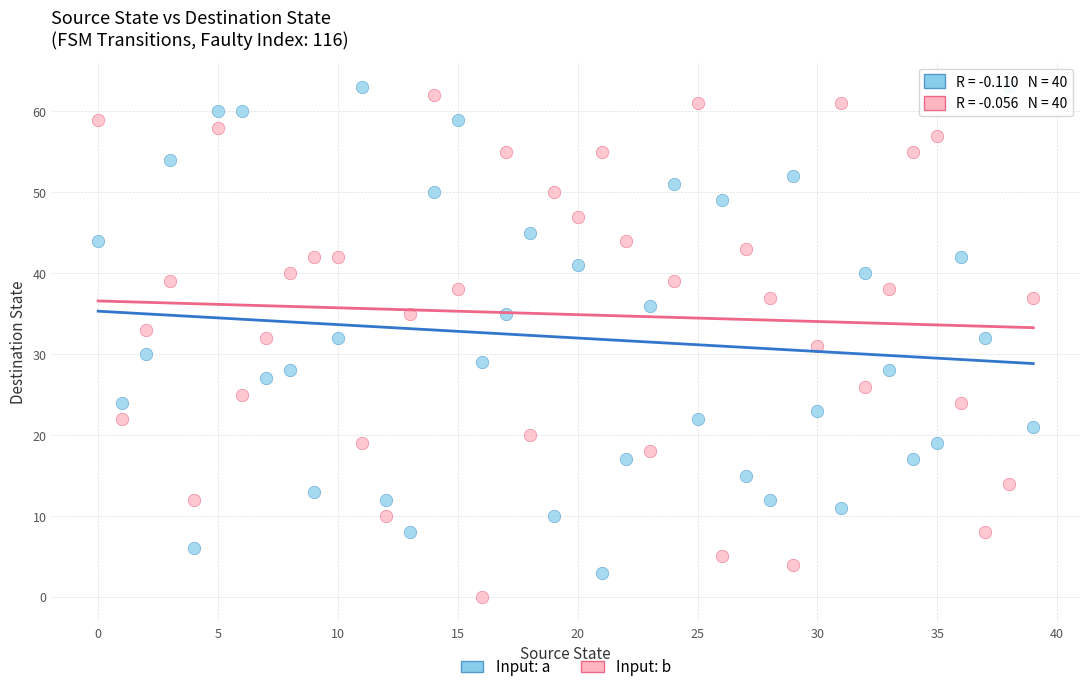

Which series reaches the maximum Y coordinate?

Input: a